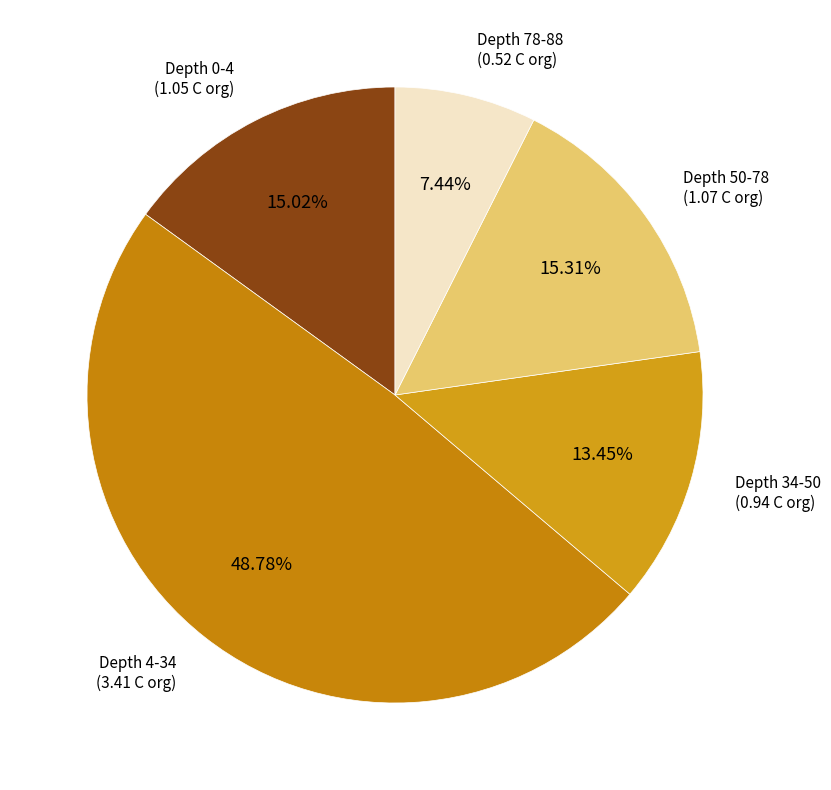

Count the number of slices in the pie.

5